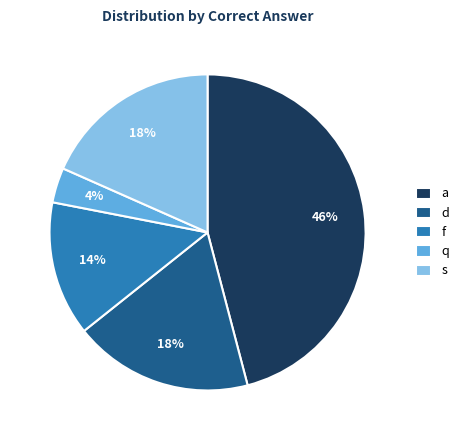

What percentage is the f slice, to the nearest percent?

14%